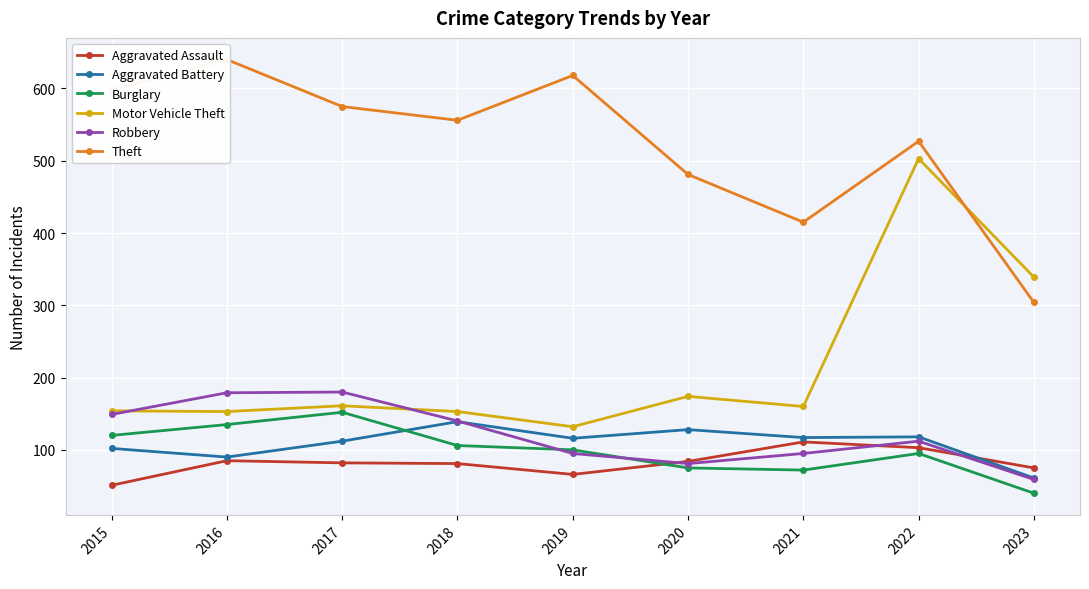

What is the value of the Robbery point at the 8th from the left?

112